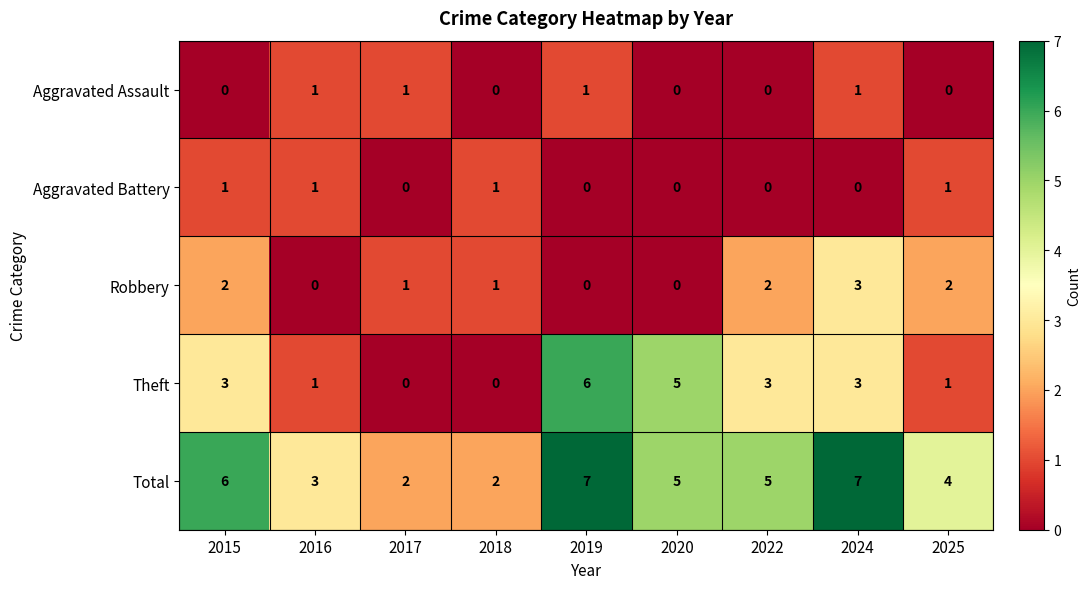

At how many categories does at least one series exceed 1?

9